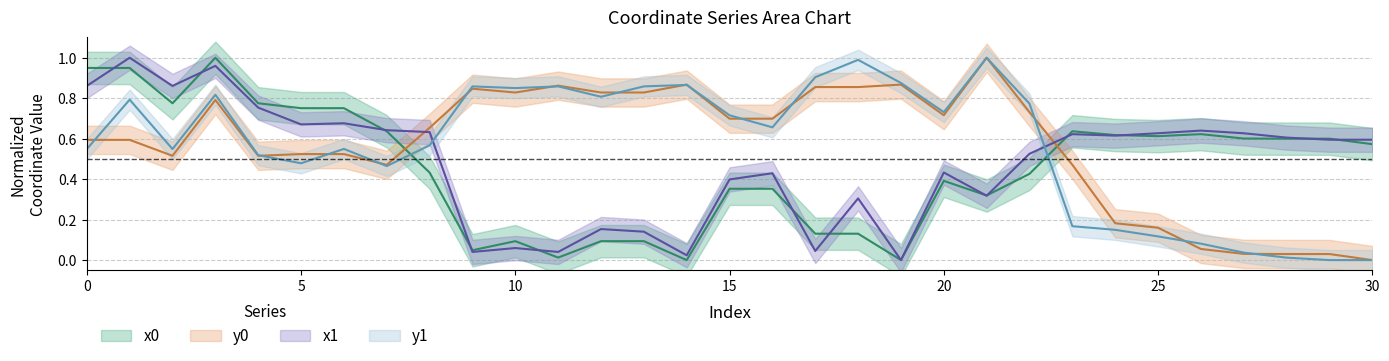

List the labels in order of x0 value, smallest first.

14, 19, 11, 9, 10, 12, 13, 17, 18, 21, 15, 16, 20, 22, 8, 30, 28, 29, 27, 25, 24, 26, 7, 23, 5, 6, 2, 4, 0, 1, 3